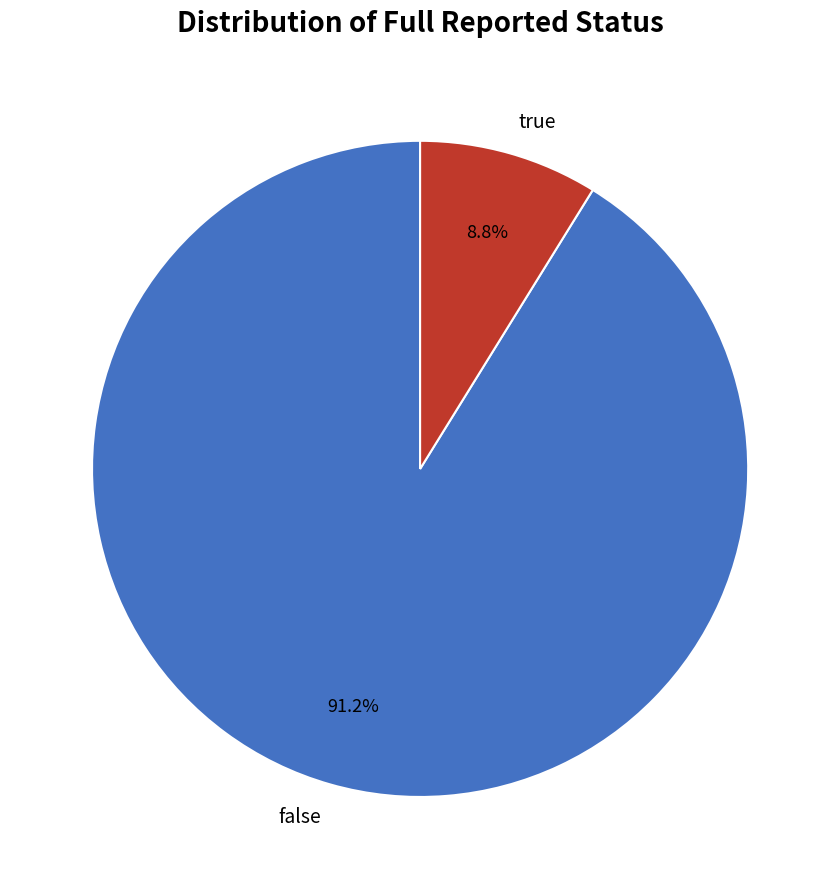

What is the total percentage of true and false?

100.0%